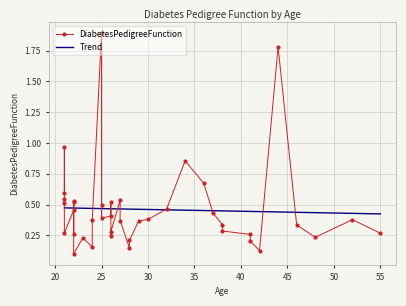

True or false: there are more than 0 points higher than both neighbors.

True